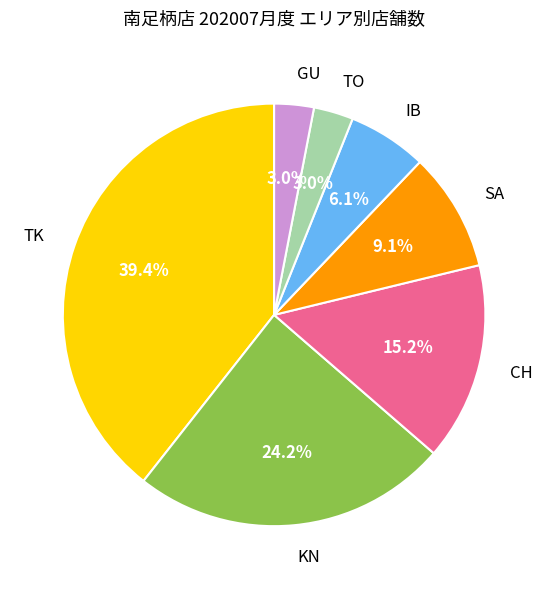

How many slices are in this pie chart?

7